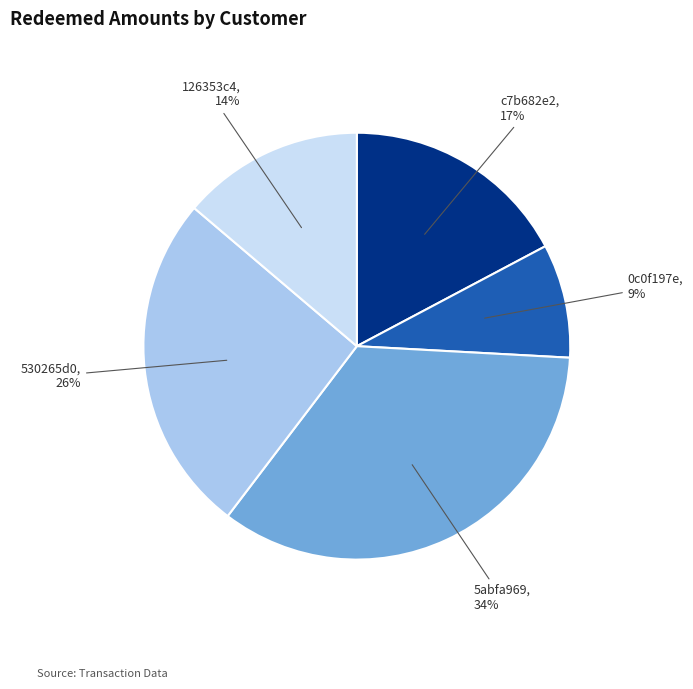

Is there any slice that represents more than half of the pie?

No